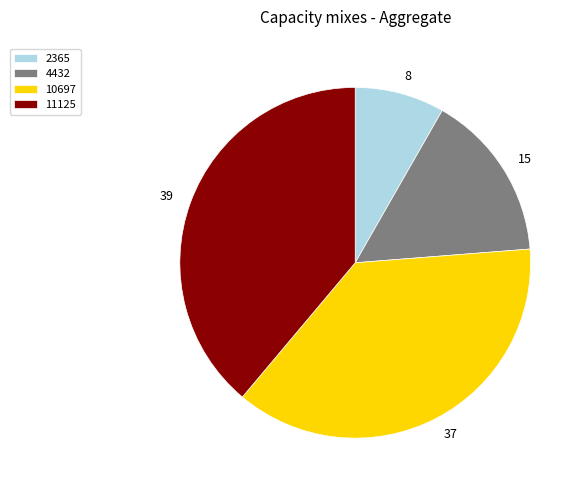

Is 2365 the majority of the pie?

No